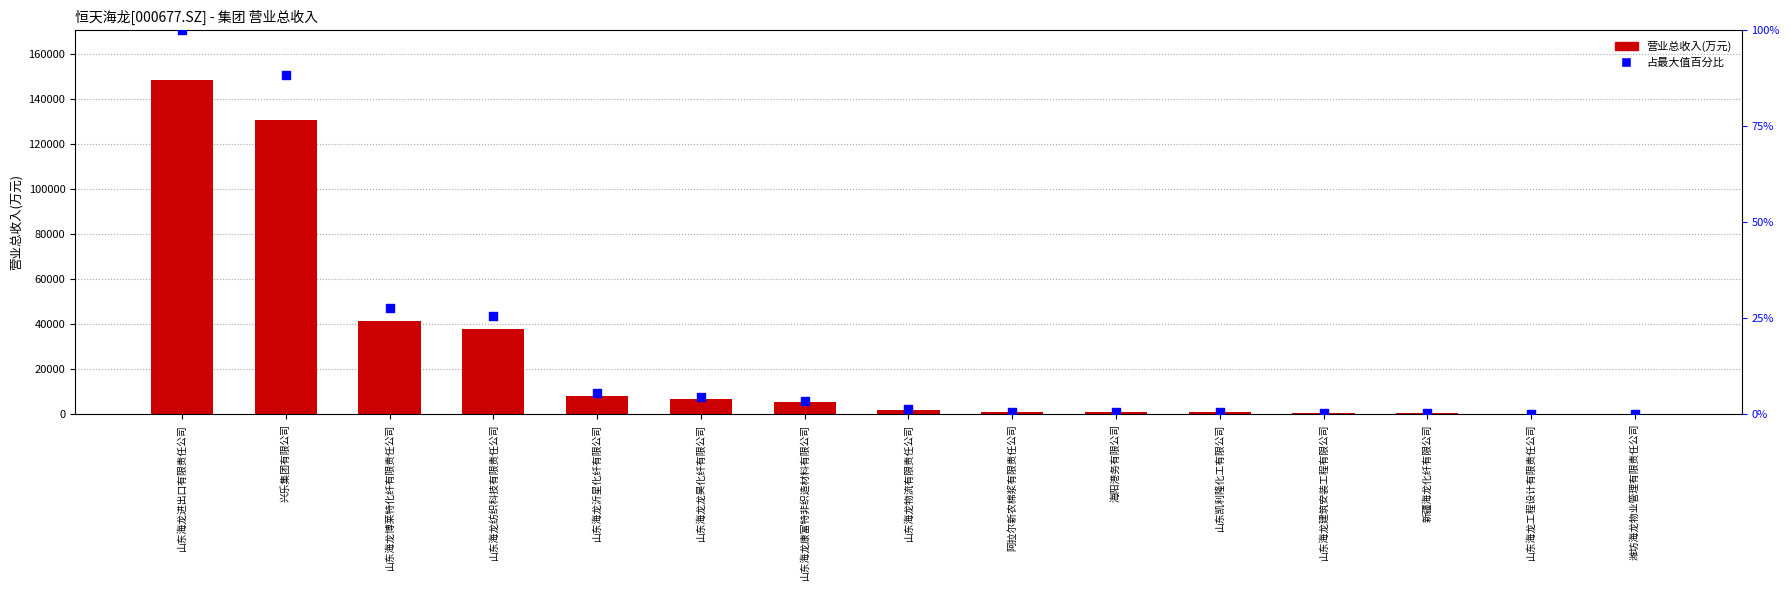

Which series has the largest Y range (max minus min)?

营业总收入(万元)